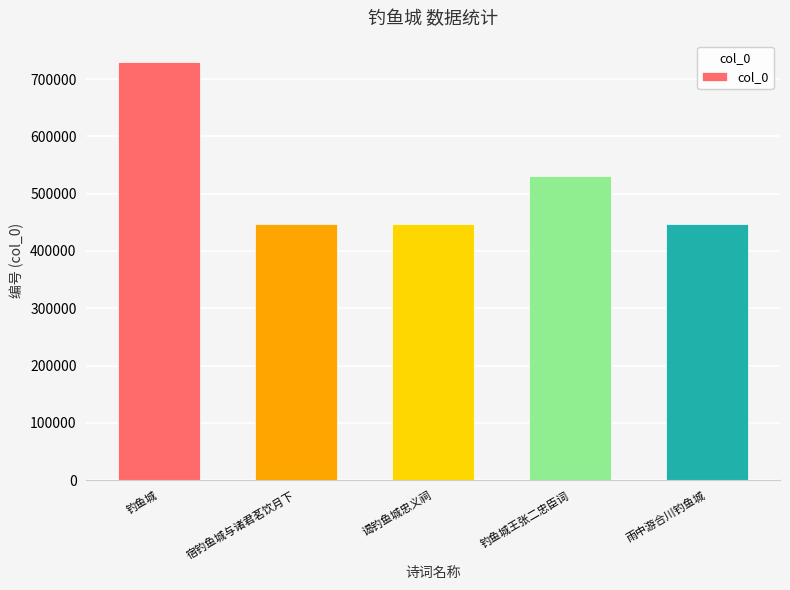

The value at 钓鱼城王张二忠臣词 is 163763. True or false?

False